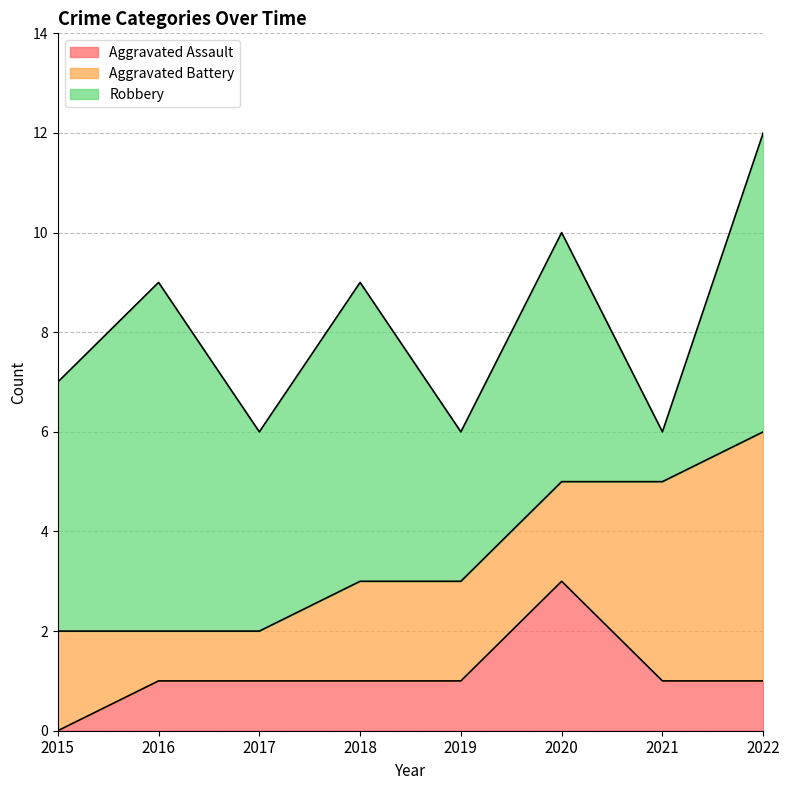

True or false: Aggravated Assault and Robbery intersect in this chart.

False